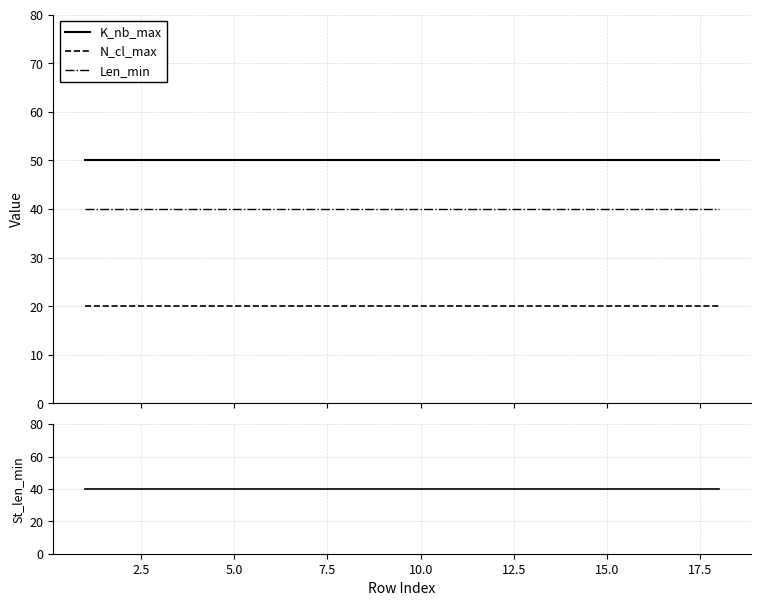

Which series has the widest spread of values?

K_nb_max